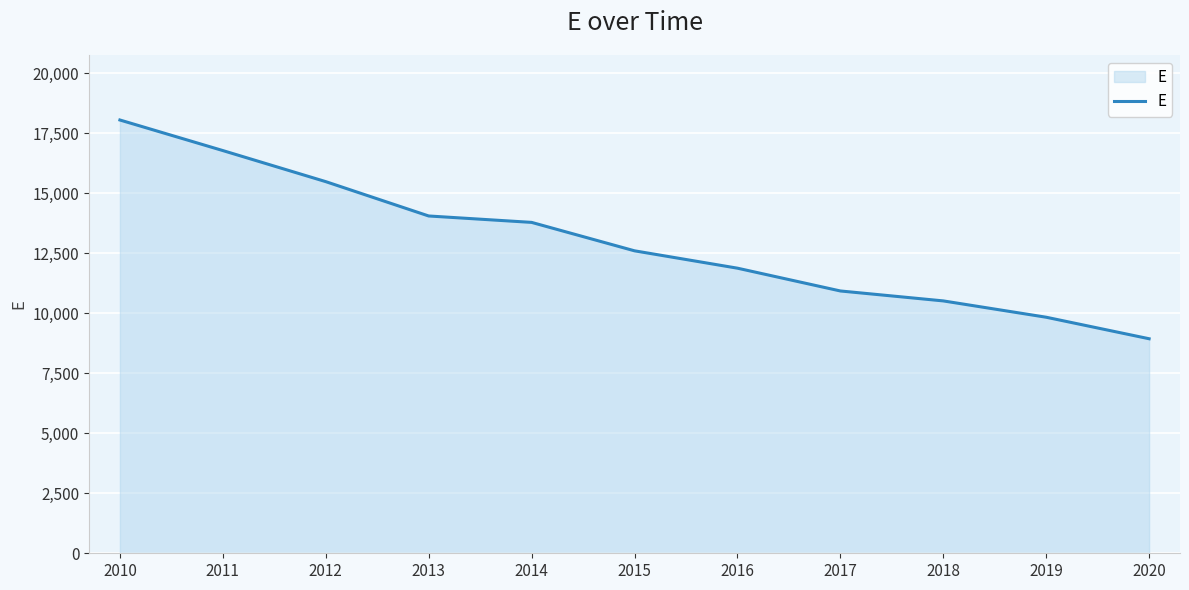

What is the difference between the maximum and minimum values?

9110